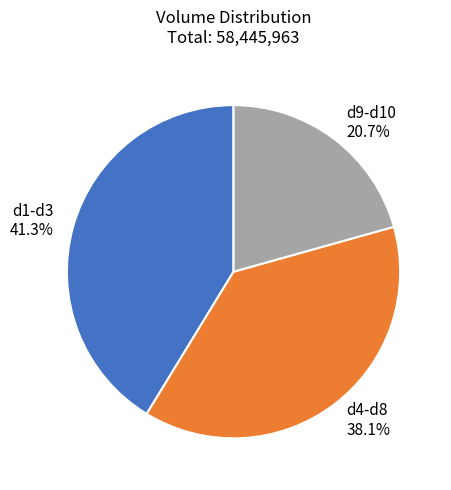

What is the ratio of the value at d9-d10 to the value at d4-d8?

0.5